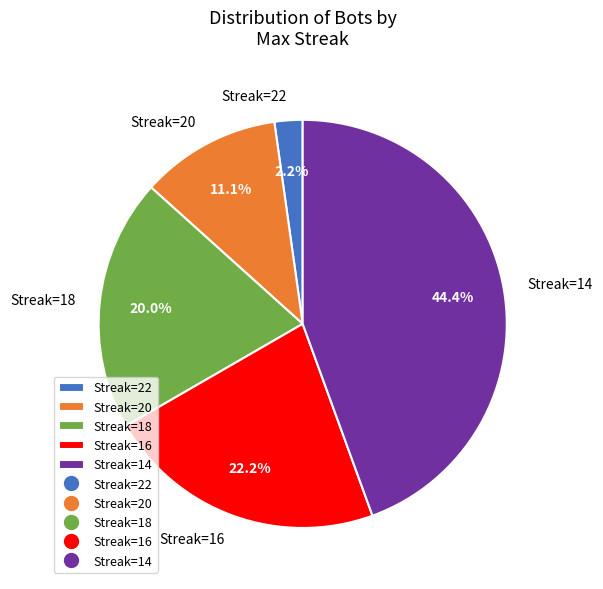

How many slices are in this pie chart?

5